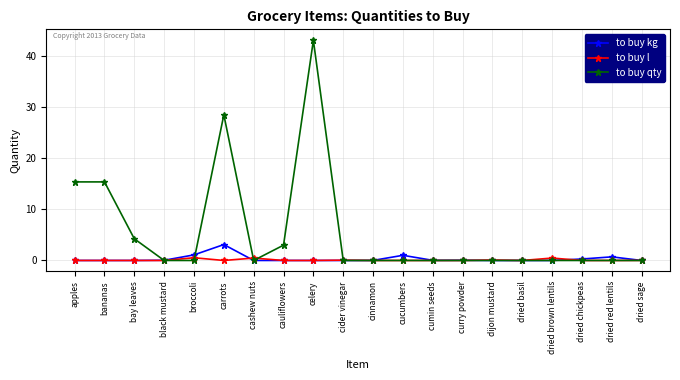

What position from the left is dried brown lentils?

17